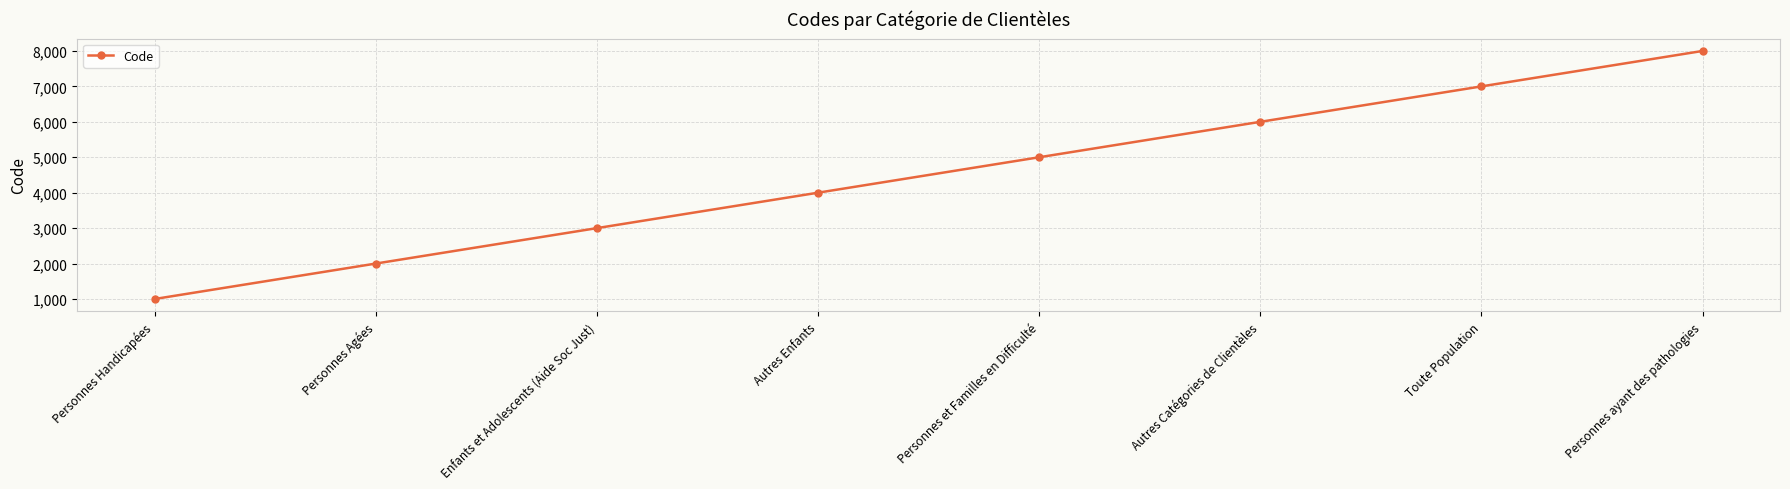

How many lines are shown in the chart?

1